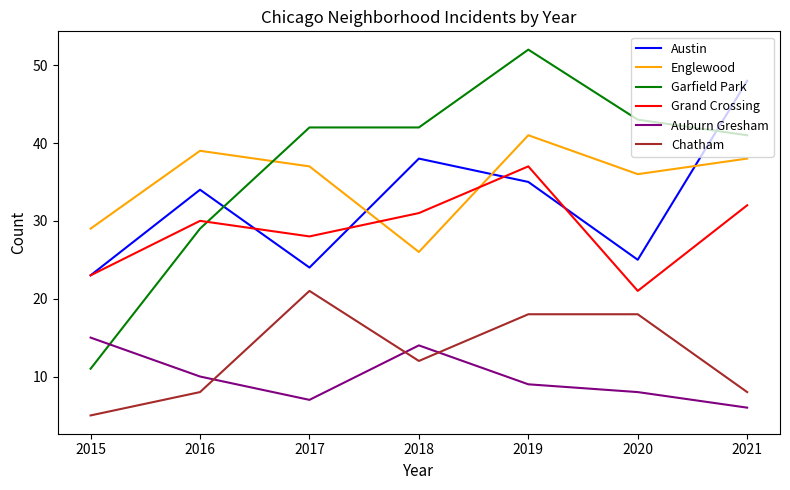

What is the difference between the maximum and minimum values in the Garfield Park series?

41